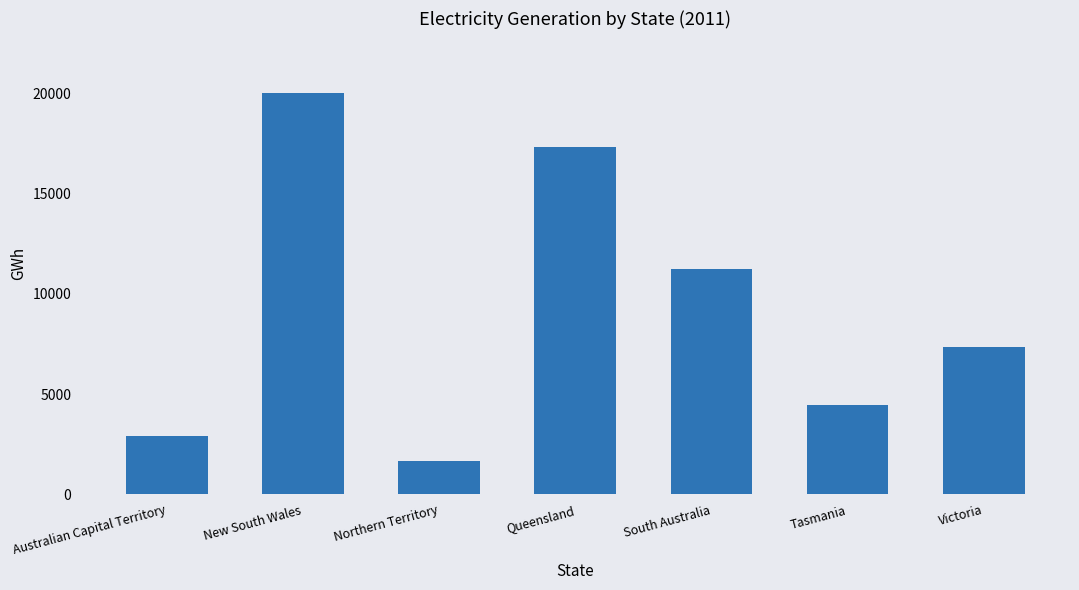

True or false: the data shows 640.8 at Australian Capital Territory.

False